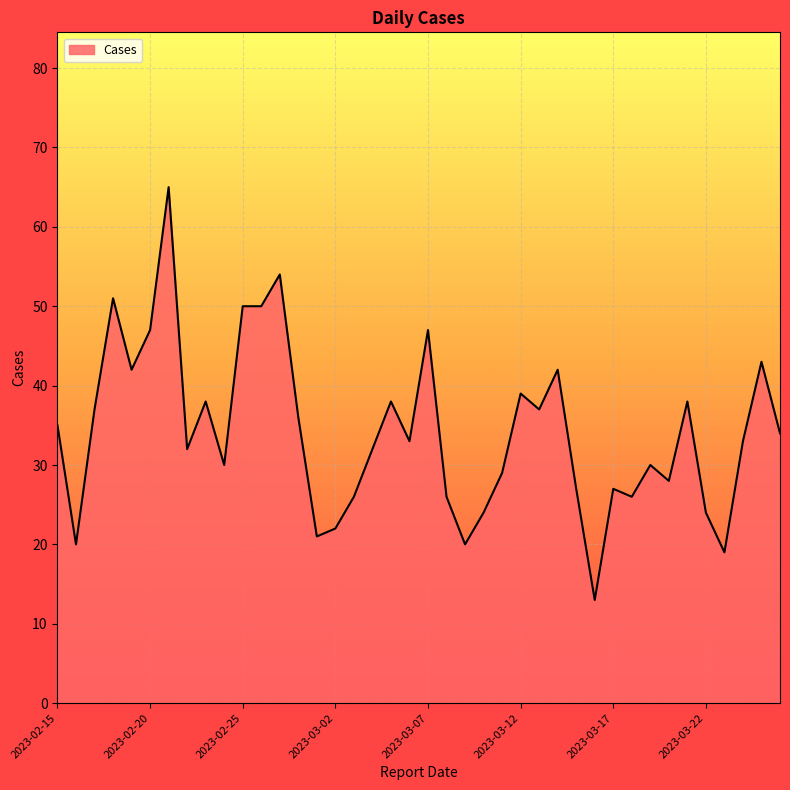

How many series are shown in this chart?

1